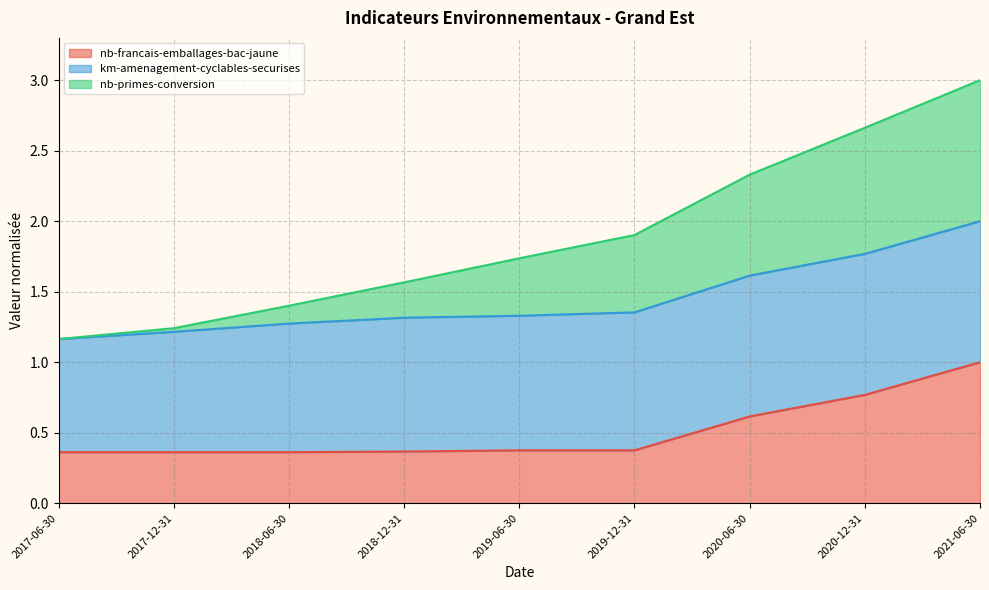

What position from the right is 2018-06-30?

7